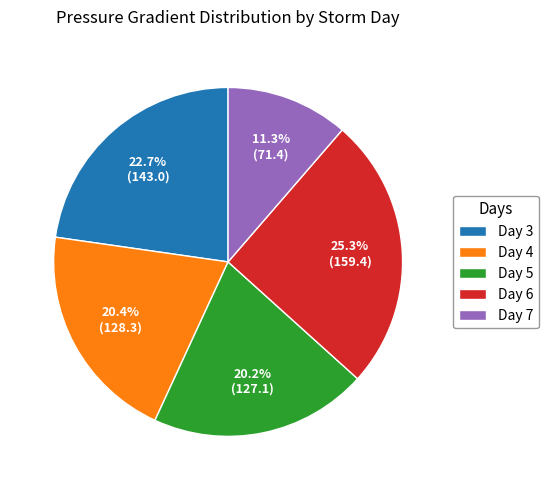

What is the ratio of the value at Day 3 to the value at Day 6?

0.9